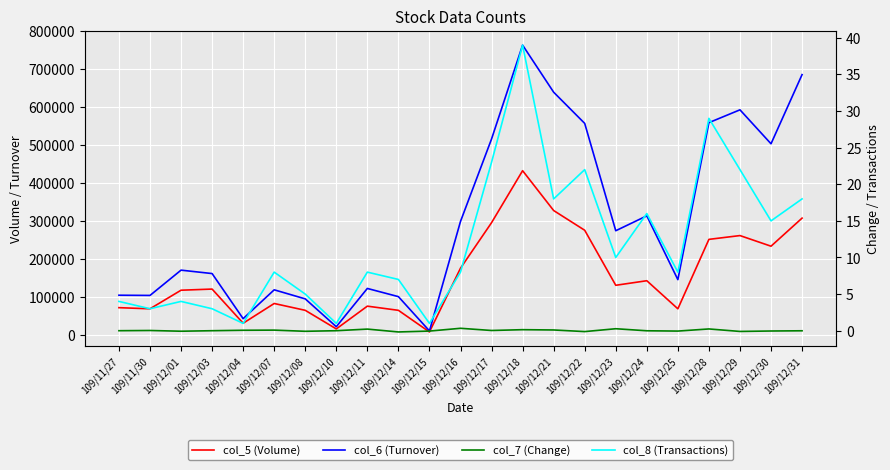

Reading left to right, what are all the values shown in this chart?

col_5 (Volume): 109/11/27=71000.0	109/11/30=68000.0	109/12/01=117000.0	109/12/03=120000.0	109/12/04=30000.0	109/12/07=82000.0	109/12/08=64000.0	109/12/10=15000.0	109/12/11=75000.0	109/12/14=64000.0	109/12/15=7000.0	109/12/16=175000.0	109/12/17=295000.0	109/12/18=432000.0	109/12/21=327000.0	109/12/22=275000.0	109/12/23=130000.0	109/12/24=142000.0	109/12/25=68000.0	109/12/28=251000.0	109/12/29=261000.0	109/12/30=233000.0	109/12/31=307000.0
col_6 (Turnover): 109/11/27=103780.0	109/11/30=103240.0	109/12/01=169880.0	109/12/03=160890.0	109/12/04=42000.0	109/12/07=118040.0	109/12/08=94170.0	109/12/10=20850.0	109/12/11=121650.0	109/12/14=100060.0	109/12/15=9730.0	109/12/16=298300.0	109/12/17=515580.0	109/12/18=762890.0	109/12/21=638830.0	109/12/22=556600.0	109/12/23=273770.0	109/12/24=313000.0	109/12/25=144860.0	109/12/28=558600.0	109/12/29=592400.0	109/12/30=502910.0	109/12/31=685170.0
col_7 (Change): 109/11/27=0.0	109/11/30=0.0	109/12/01=-0.1	109/12/03=0.0	109/12/04=0.1	109/12/07=0.1	109/12/08=-0.1	109/12/10=0.0	109/12/11=0.2	109/12/14=-0.2	109/12/15=-0.1	109/12/16=0.3	109/12/17=0.0	109/12/18=0.1	109/12/21=0.1	109/12/22=-0.1	109/12/23=0.3	109/12/24=-0.0	109/12/25=-0.1	109/12/28=0.2	109/12/29=-0.1	109/12/30=-0.0	109/12/31=-0.0
col_8 (Transactions): 109/11/27=4.0	109/11/30=3.0	109/12/01=4.0	109/12/03=3.0	109/12/04=1.0	109/12/07=8.0	109/12/08=5.0	109/12/10=1.0	109/12/11=8.0	109/12/14=7.0	109/12/15=1.0	109/12/16=8.0	109/12/17=23.0	109/12/18=39.0	109/12/21=18.0	109/12/22=22.0	109/12/23=10.0	109/12/24=16.0	109/12/25=8.0	109/12/28=29.0	109/12/29=22.0	109/12/30=15.0	109/12/31=18.0